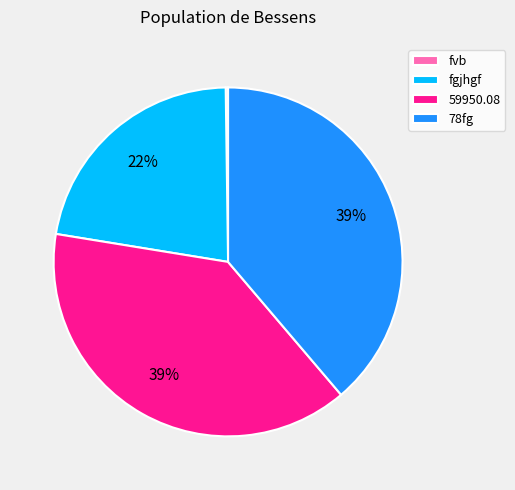

What percentage is the fgjhgf slice, to the nearest percent?

22%